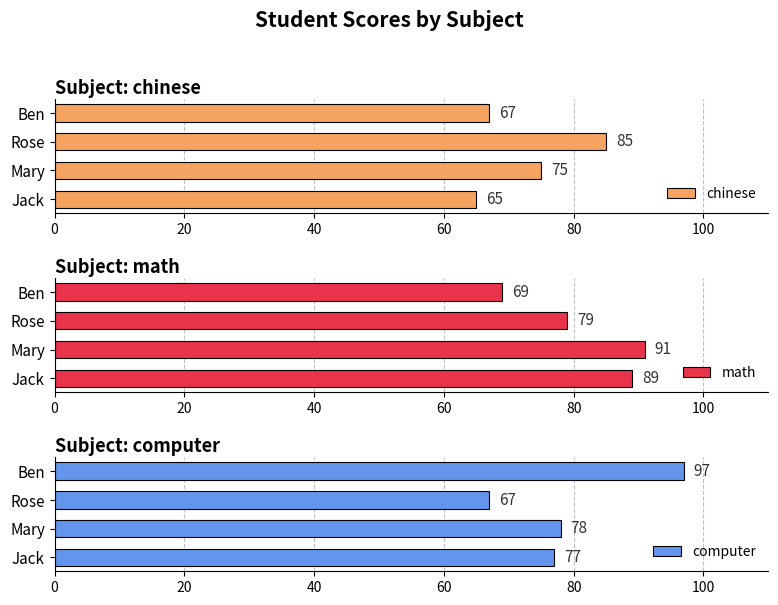

Reading left to right, what are all the values shown in this chart?

chinese: 65	75	85	67
math: 89	91	79	69
computer: 77	78	67	97